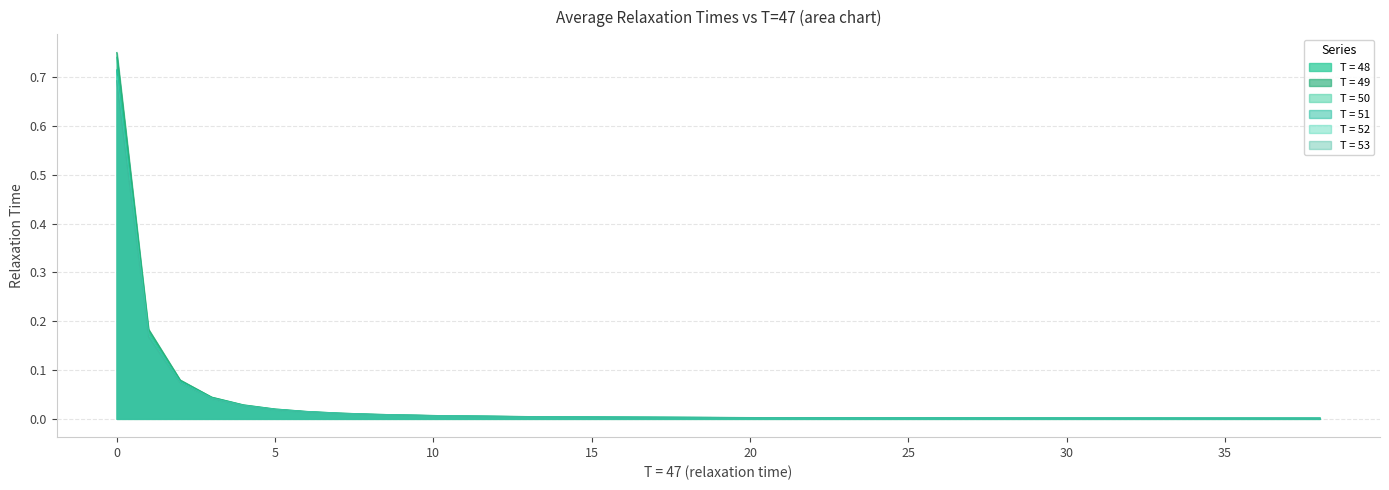

What is the label of the 28th point from the left?

27